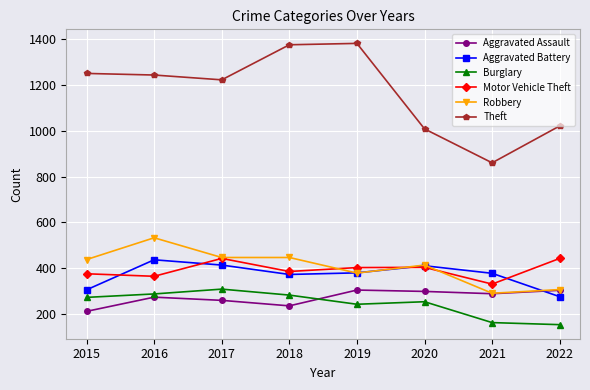

True or false: Burglary and Aggravated Battery intersect in this chart.

False